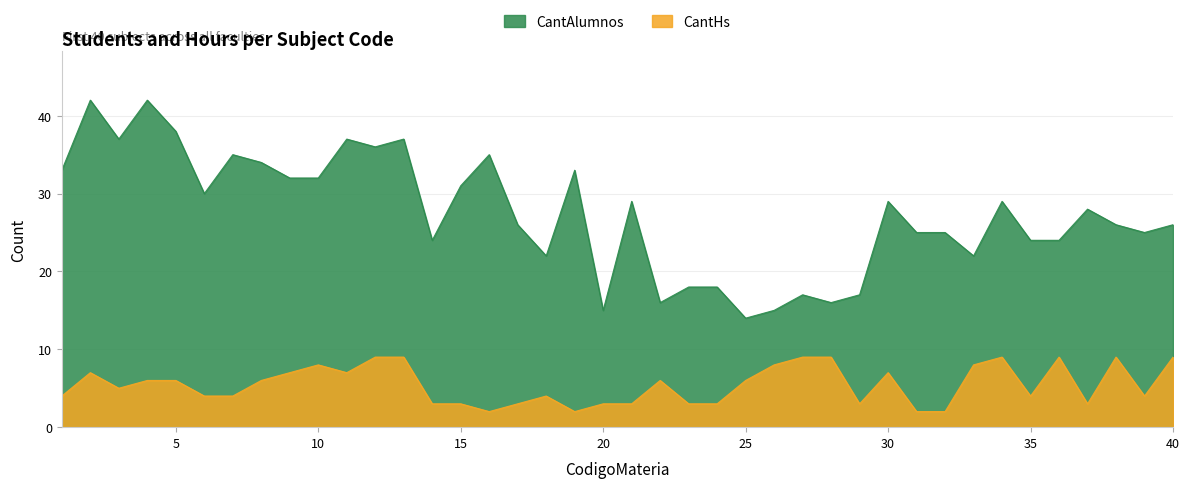

Reading left to right, transcribe all the data shown in this chart.

CantAlumnos: 1=33	2=42	3=37	4=42	5=38	6=30	7=35	8=34	9=32	10=32	11=37	12=36	13=37	14=24	15=31	16=35	17=26	18=22	19=33	20=15	21=29	22=16	23=18	24=18	25=14	26=15	27=17	28=16	29=17	30=29	31=25	32=25	33=22	34=29	35=24	36=24	37=28	38=26	39=25	40=26
CantHs: 1=4	2=7	3=5	4=6	5=6	6=4	7=4	8=6	9=7	10=8	11=7	12=9	13=9	14=3	15=3	16=2	17=3	18=4	19=2	20=3	21=3	22=6	23=3	24=3	25=6	26=8	27=9	28=9	29=3	30=7	31=2	32=2	33=8	34=9	35=4	36=9	37=3	38=9	39=4	40=9